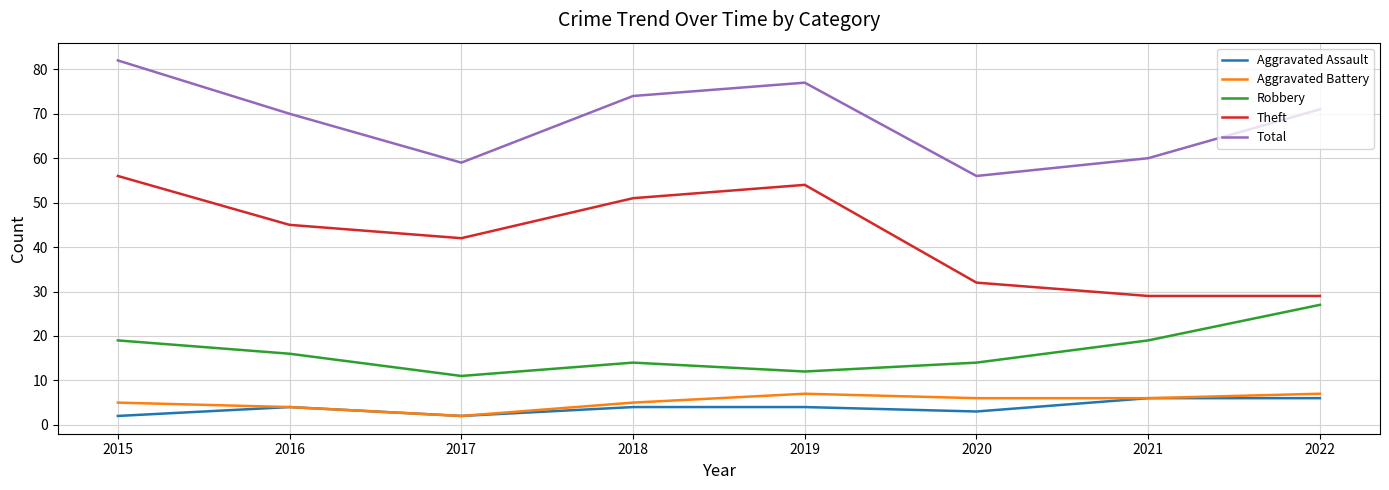

What are all the series names shown in the legend?

Aggravated Assault, Aggravated Battery, Robbery, Theft, Total